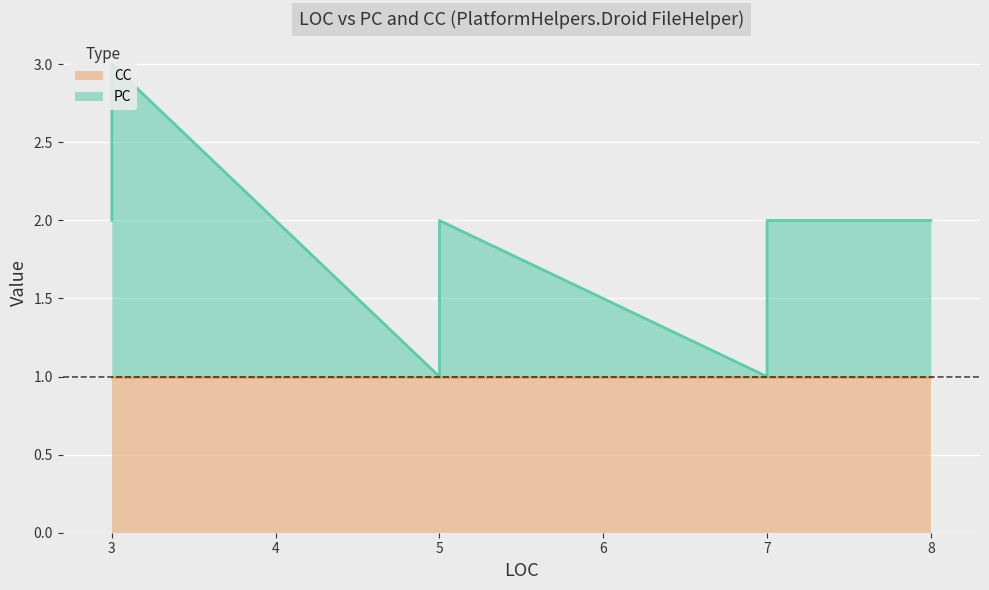

Where is the first local maximum?

3